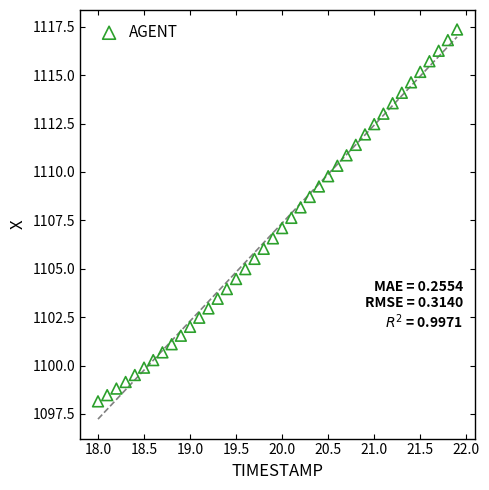

What is the range of Y values (max minus min)?

19.2